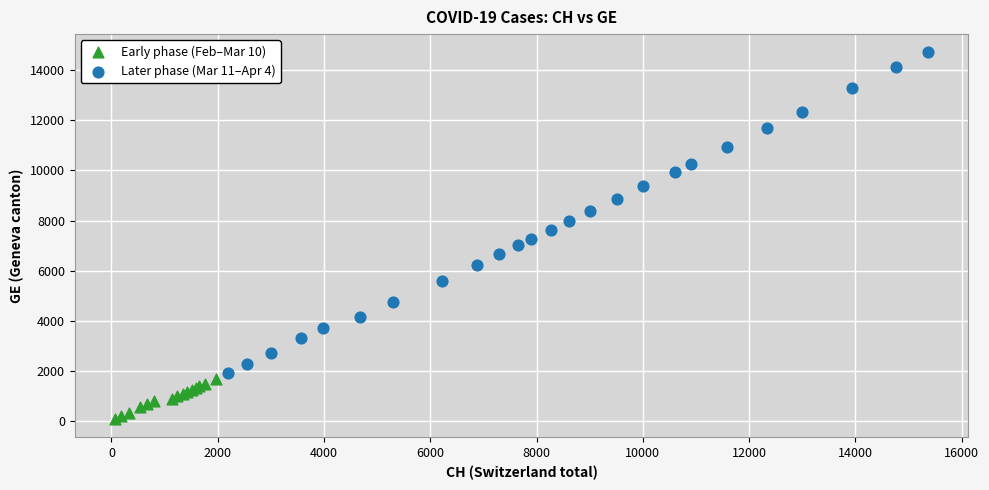

Which series contains the lowest Y value?

Early phase (Feb–Mar 10)